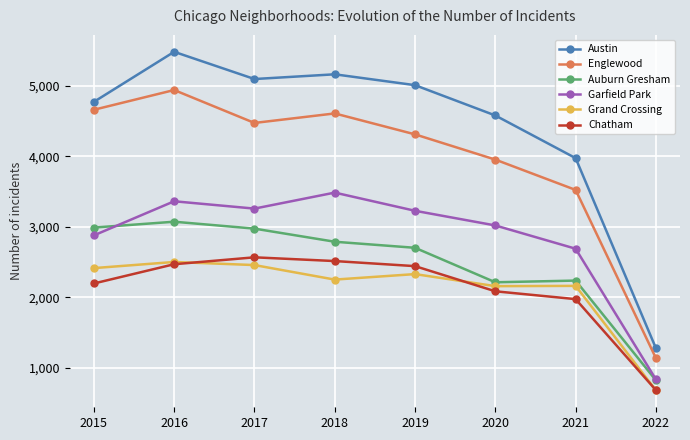

What is the difference between the Garfield Park values at 2019 and 2018?

258